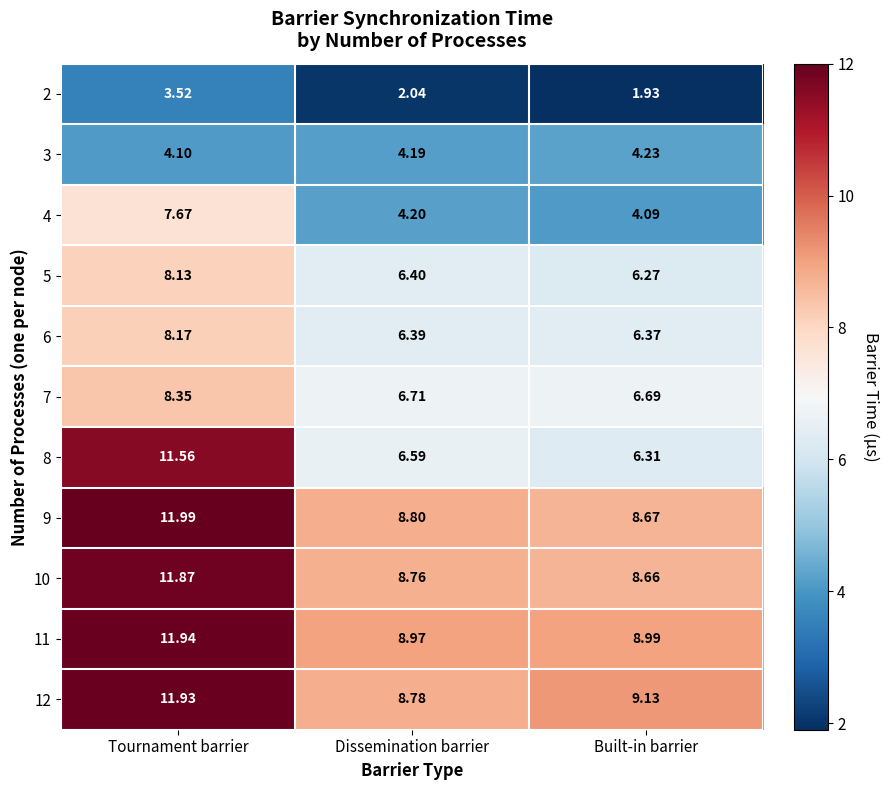

List the labels in order of 2 value, largest first.

Tournament barrier, Dissemination barrier, Built-in barrier